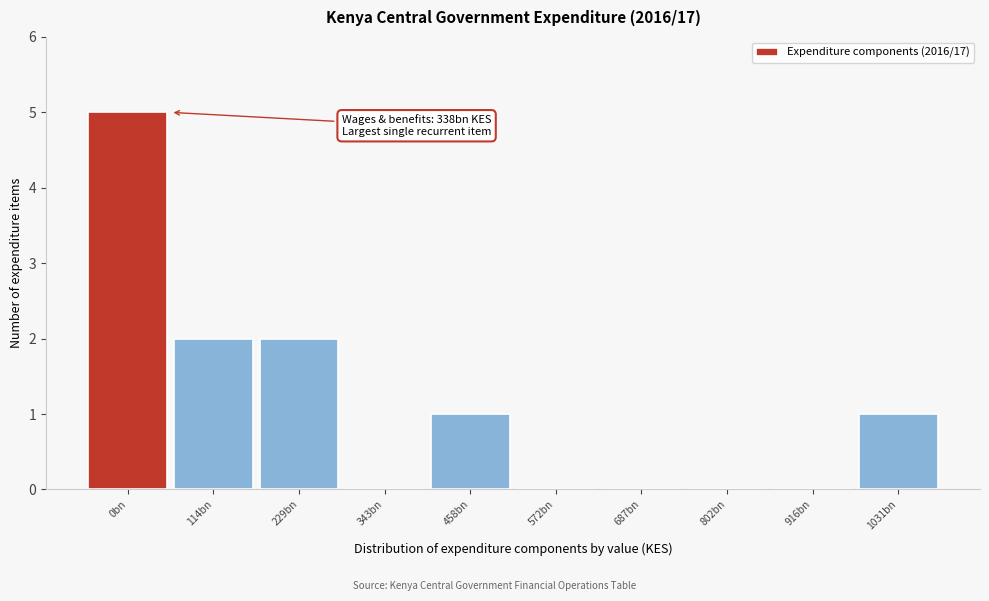

Reading left to right, list all the values displayed in this chart.

0bn=5	114bn=2	229bn=2	343bn=0	458bn=1	572bn=0	687bn=0	802bn=0	916bn=0	1031bn=1